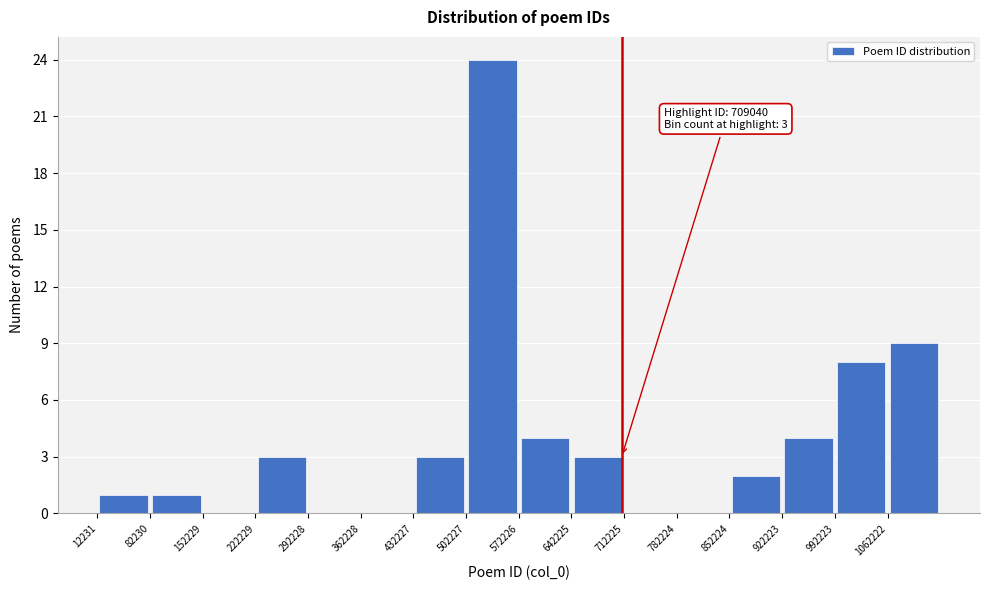

Which range on the x-axis has the tallest bar?

500000 to 570000